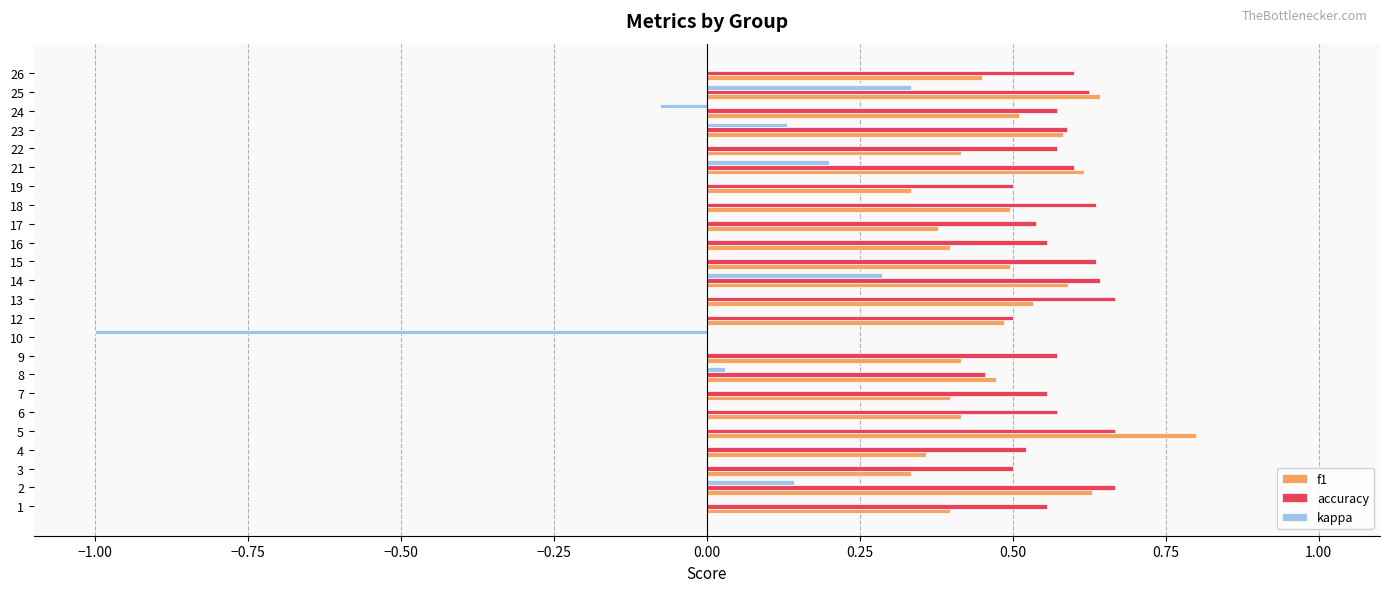

The value of f1 at 14 is 0.9. True or false?

False